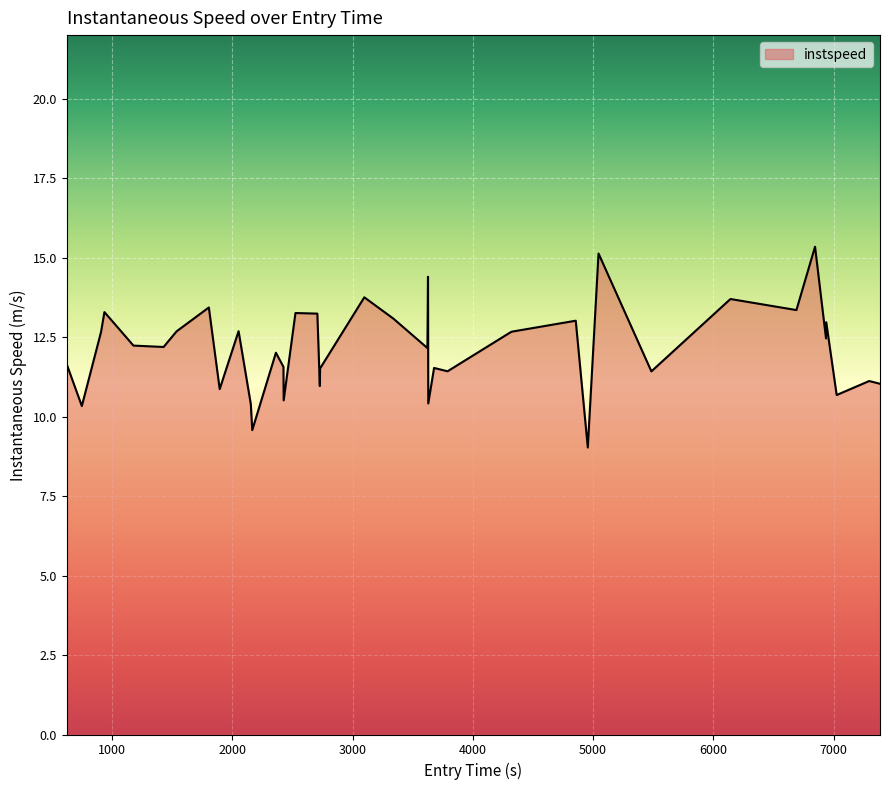

What is the maximum value shown in the chart?

15.3